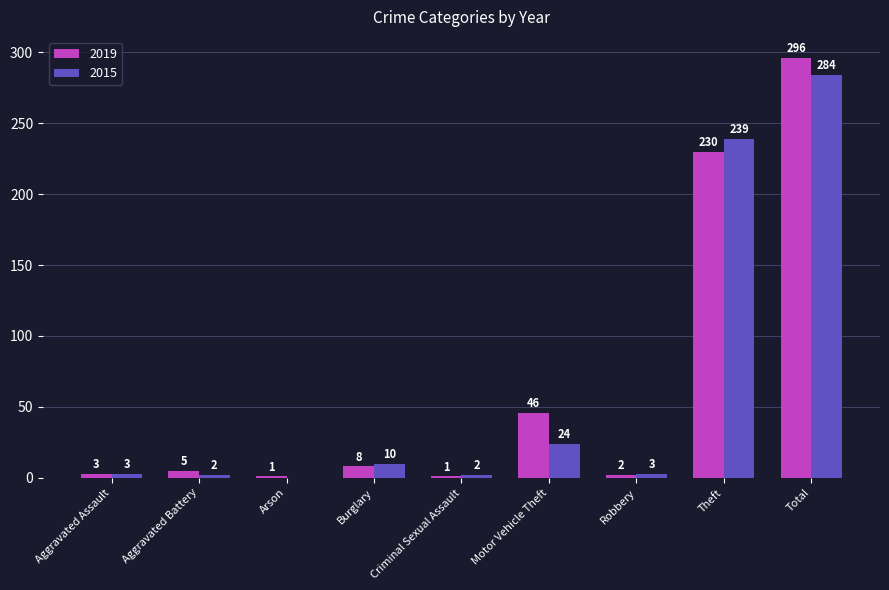

At which category is the sum across all series the highest?

Total